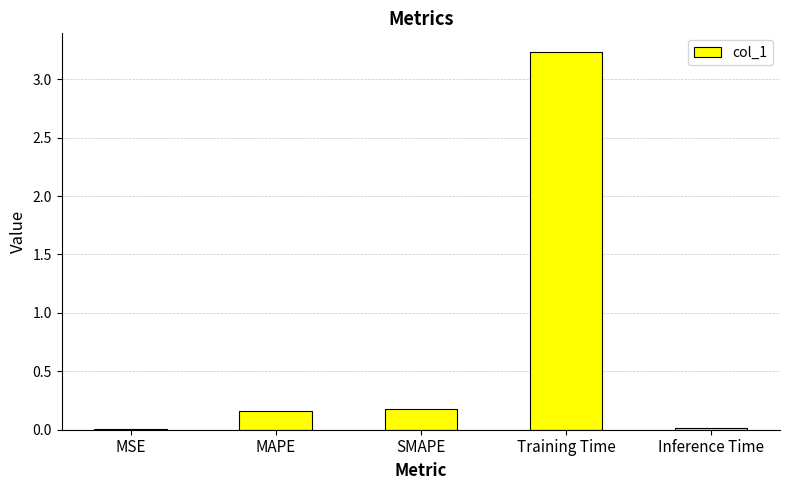

Which category has the highest value across all series?

Training Time